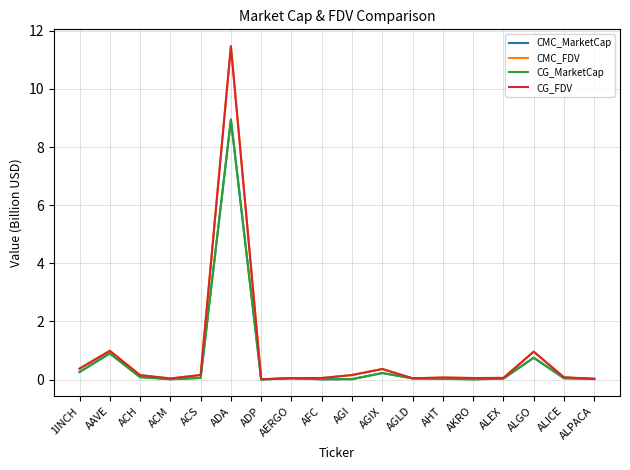

At which category is the sum across all series the highest?

ADA